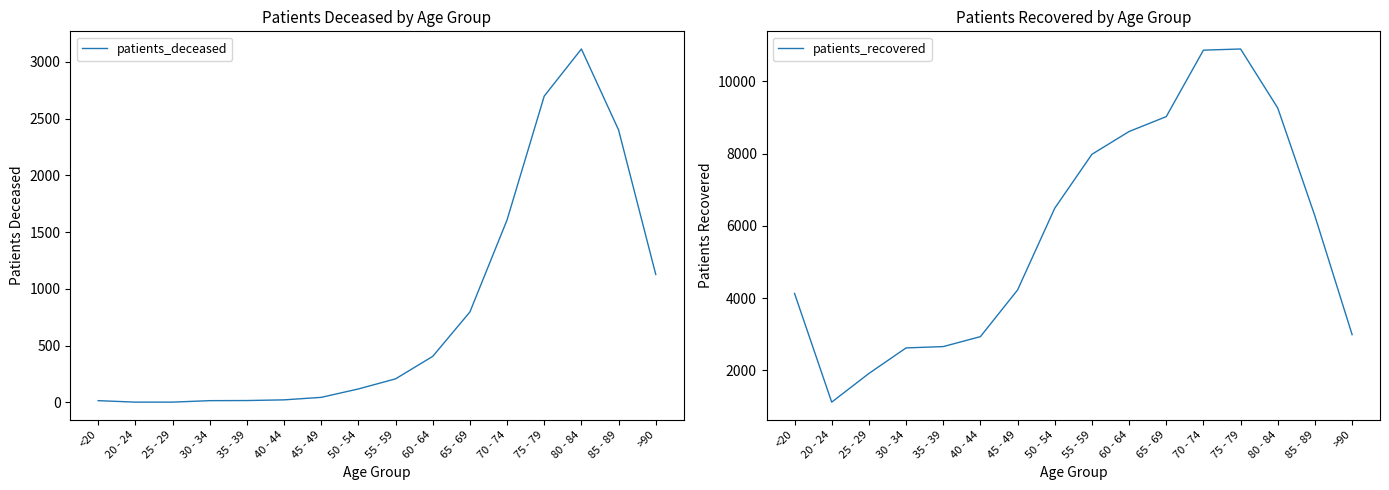

True or false: patients_deceased has a value of 797 at 65 - 69.

True